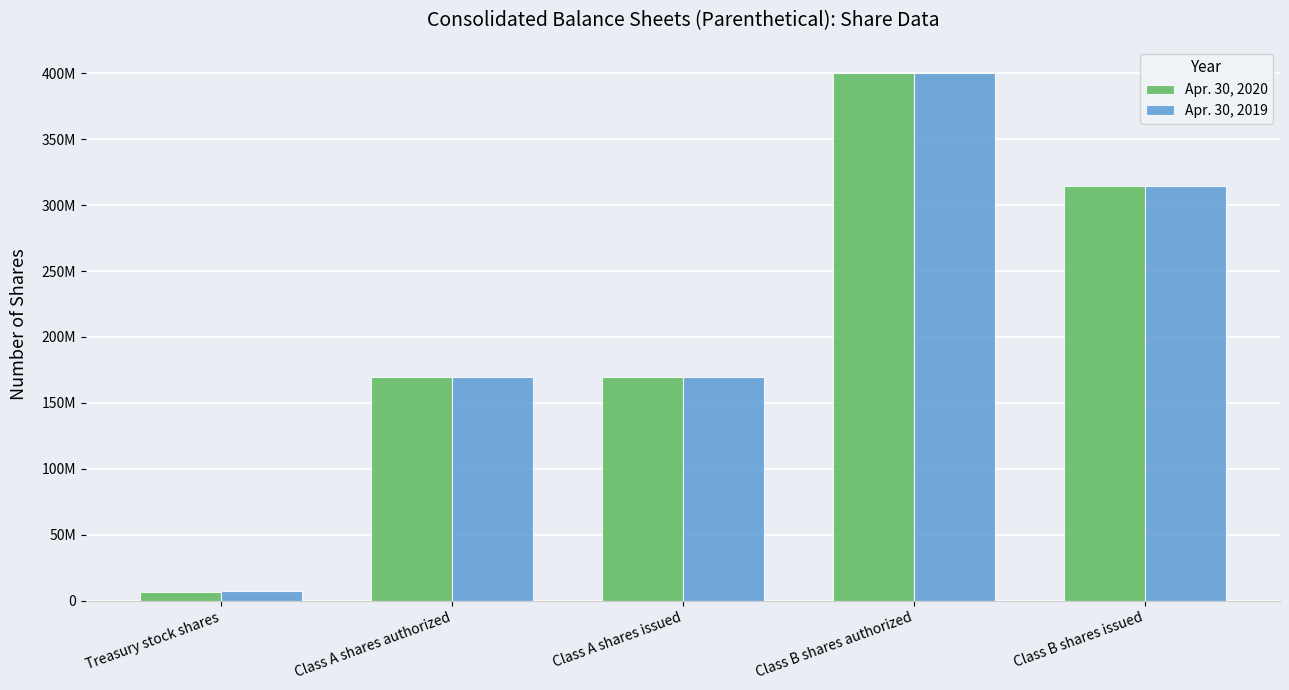

What are all the series names shown in the legend?

Apr. 30, 2020, Apr. 30, 2019